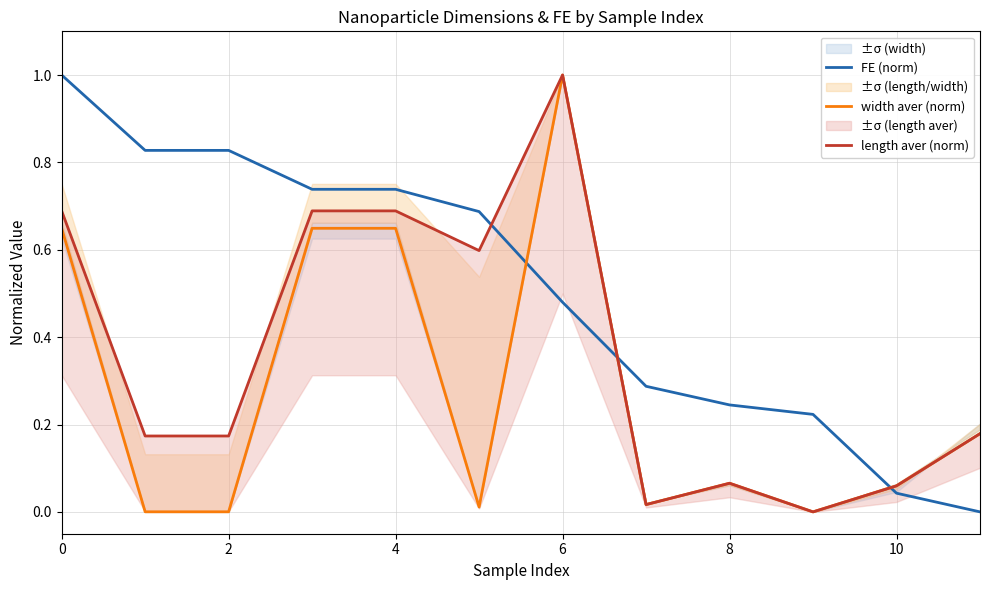

How many intersections are there between width aver (norm) and FE (norm)?

3